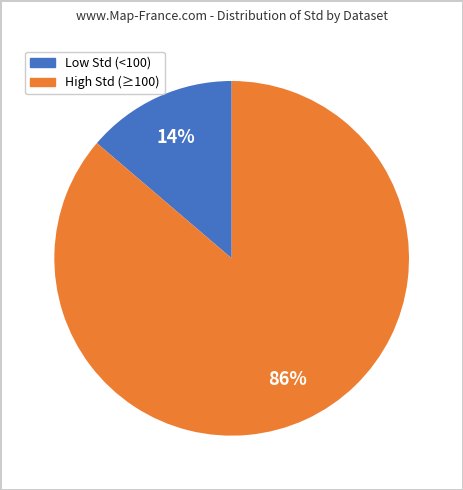

To the nearest percent, what is the average slice percentage?

50%